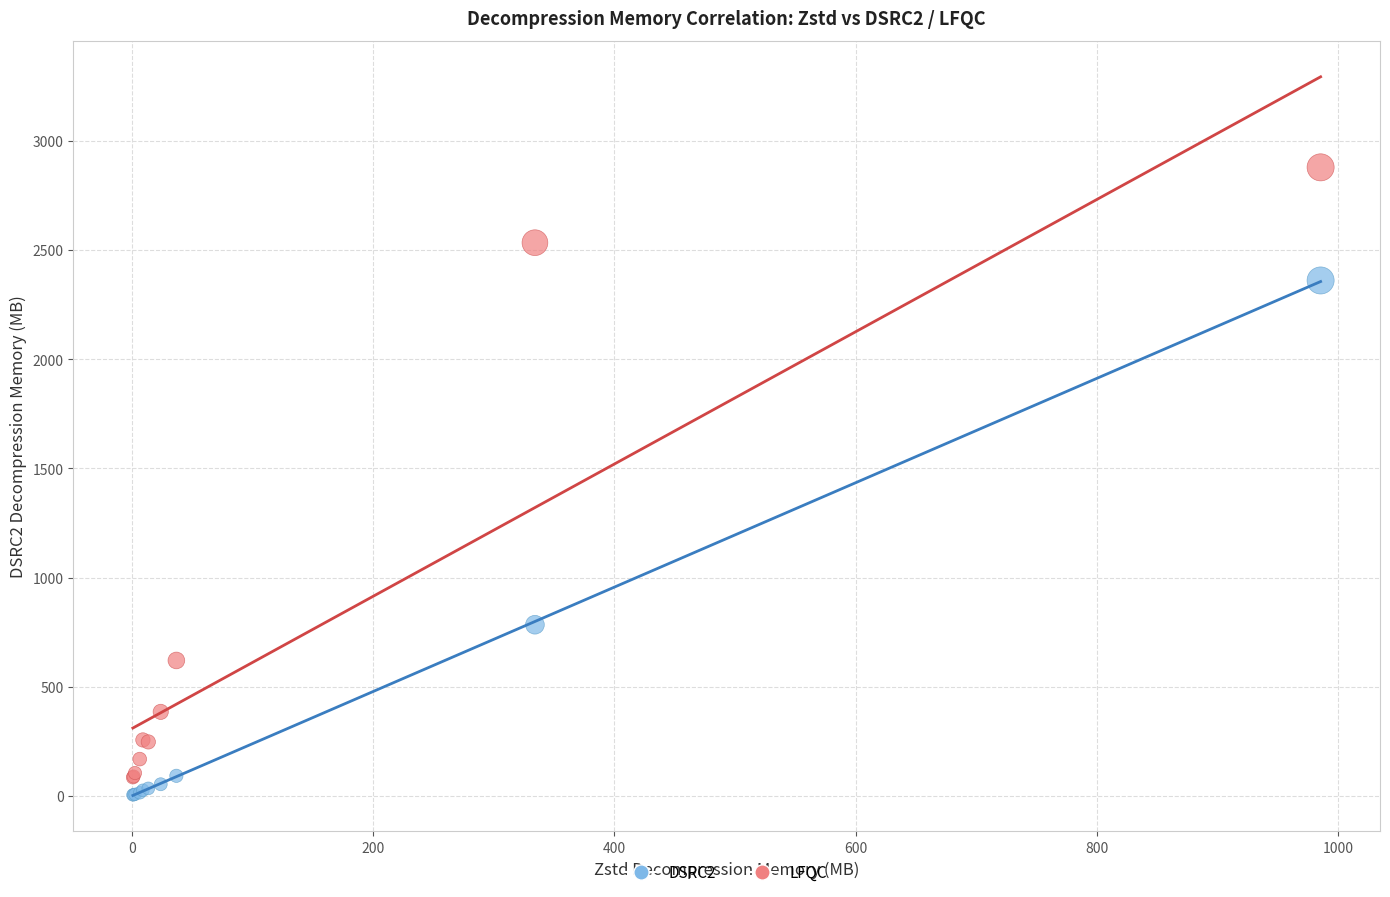

Across all series, what Y value is closest to 1442?

784.6